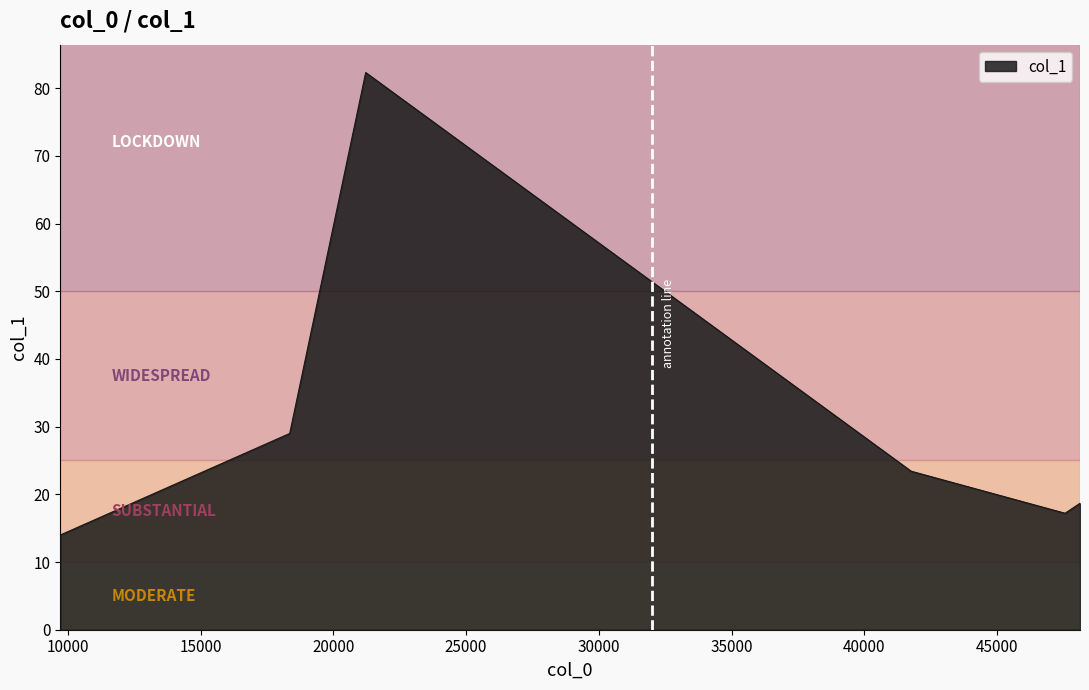

What is the maximum value shown in the chart?

82.3